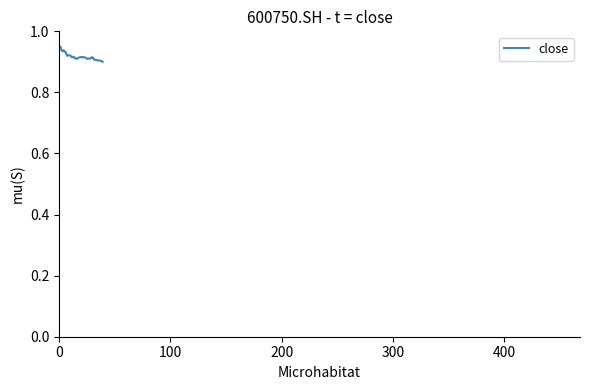

How many values are between 0 and 1?

40